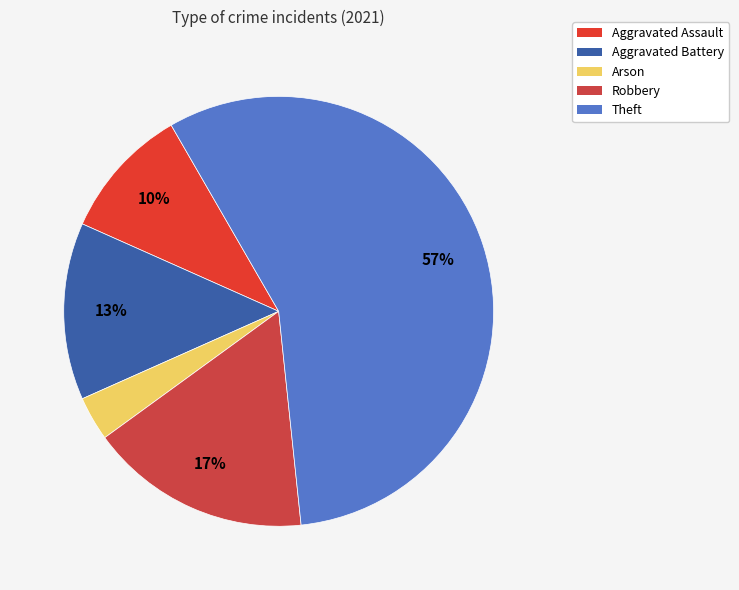

Which category has the smallest portion of the pie?

Arson